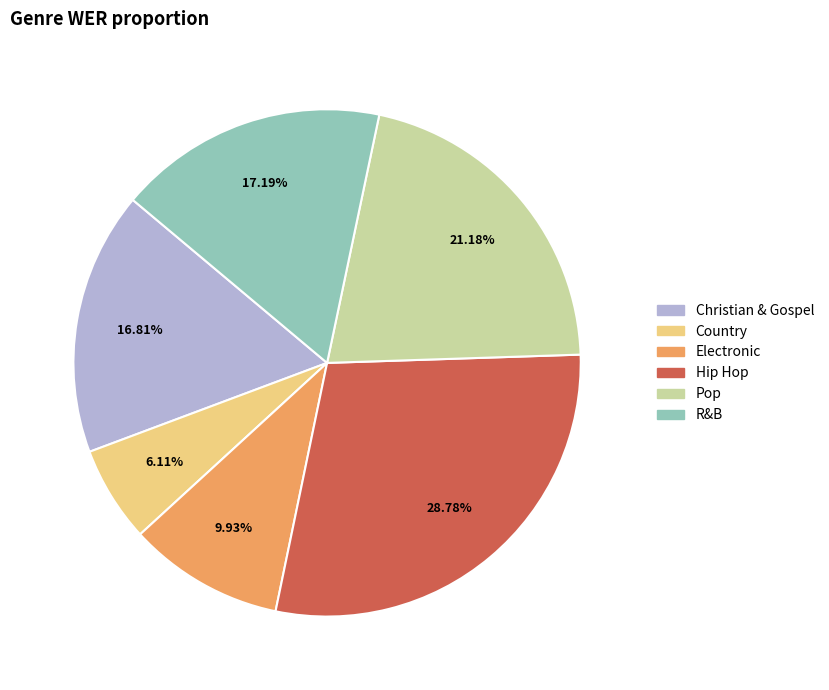

True or false: Hip Hop accounts for 29% of the total.

True